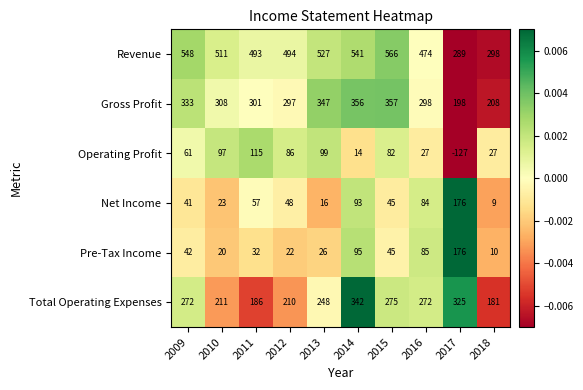

Count the number of data series in this chart.

6